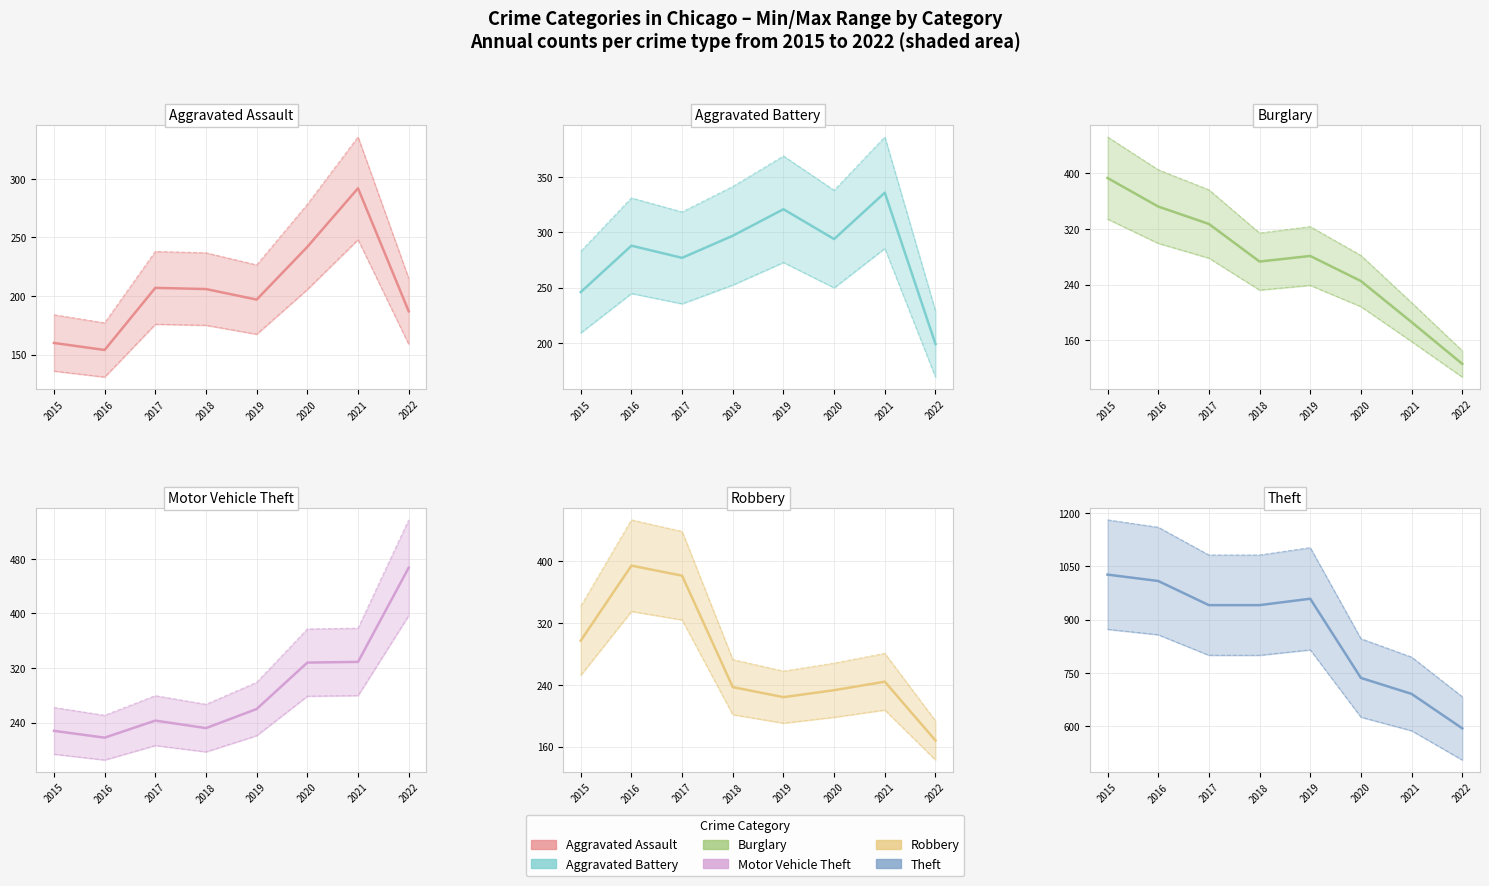

Which has a higher value, 2019 or 2015?

2019